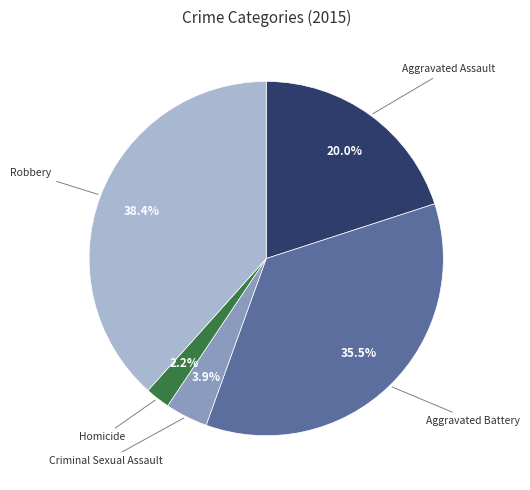

To the nearest percent, what is the average slice percentage?

20%